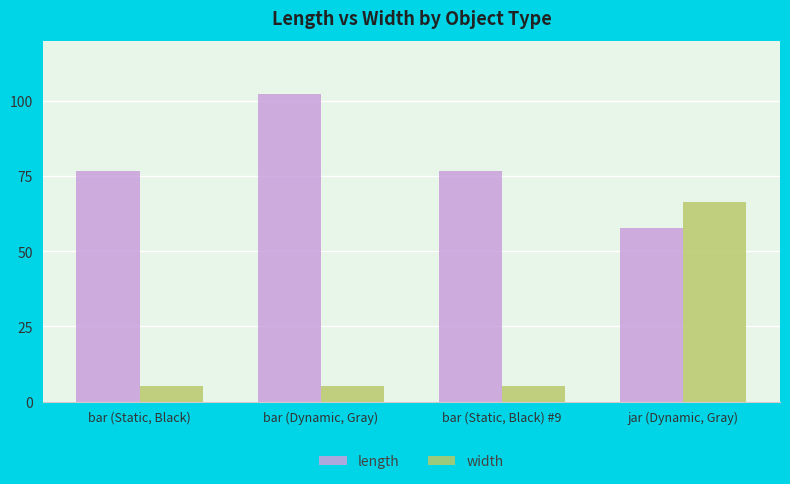

Reading left to right, transcribe all the data shown in this chart.

length: bar (Static, Black)=76.8	bar (Dynamic, Gray)=102.4	bar (Static, Black) #9=76.8	jar (Dynamic, Gray)=57.8
width: bar (Static, Black)=5.1	bar (Dynamic, Gray)=5.1	bar (Static, Black) #9=5.1	jar (Dynamic, Gray)=66.4